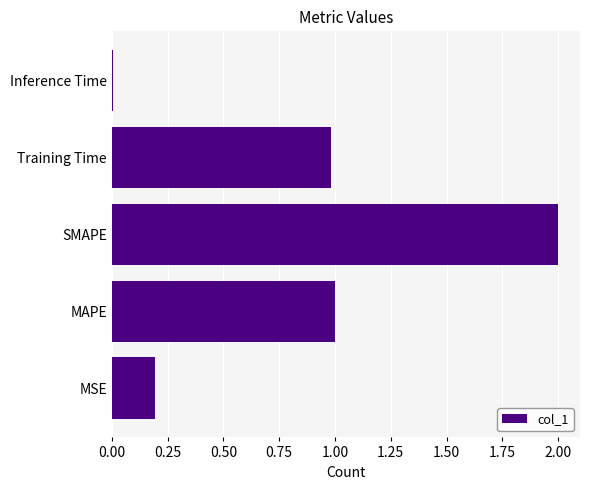

What is the difference between the maximum and minimum values?

2.0